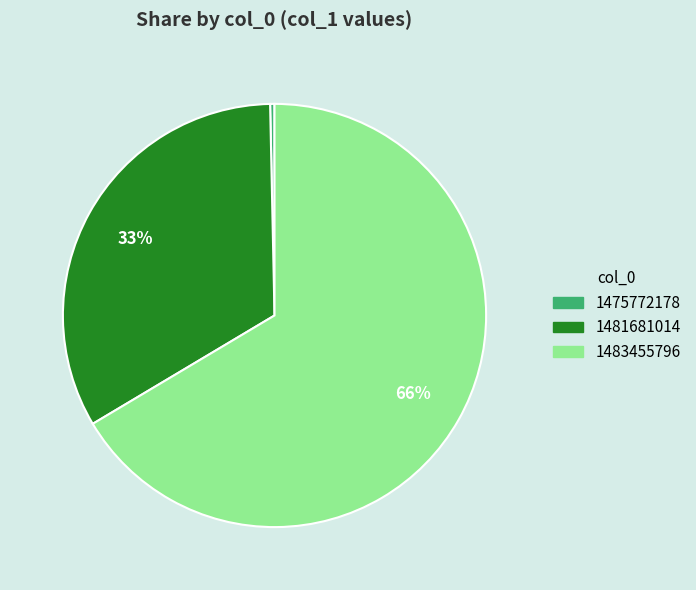

To the nearest percent, what is the average slice percentage?

33%